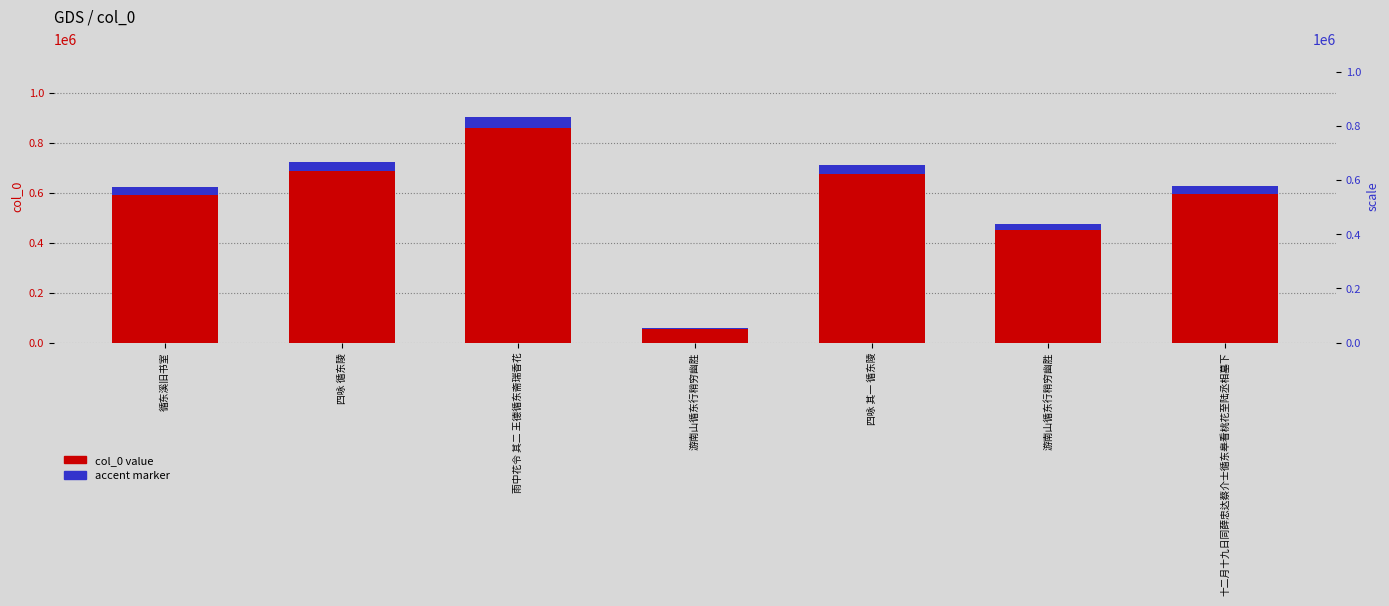

Where is accent marker nearest to the value 24056?

游南山循东行稍穷幽胜